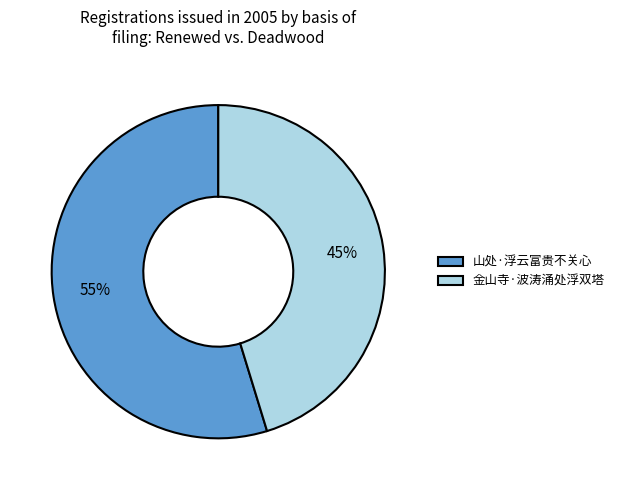

Which slice is the smallest?

金山寺·波涛涌处浮双塔